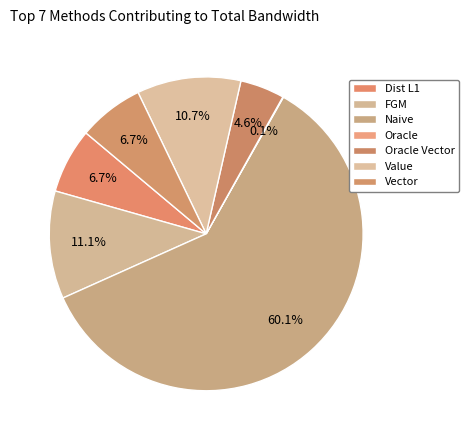

How much of the chart is everything except Dist L1?

93.3%